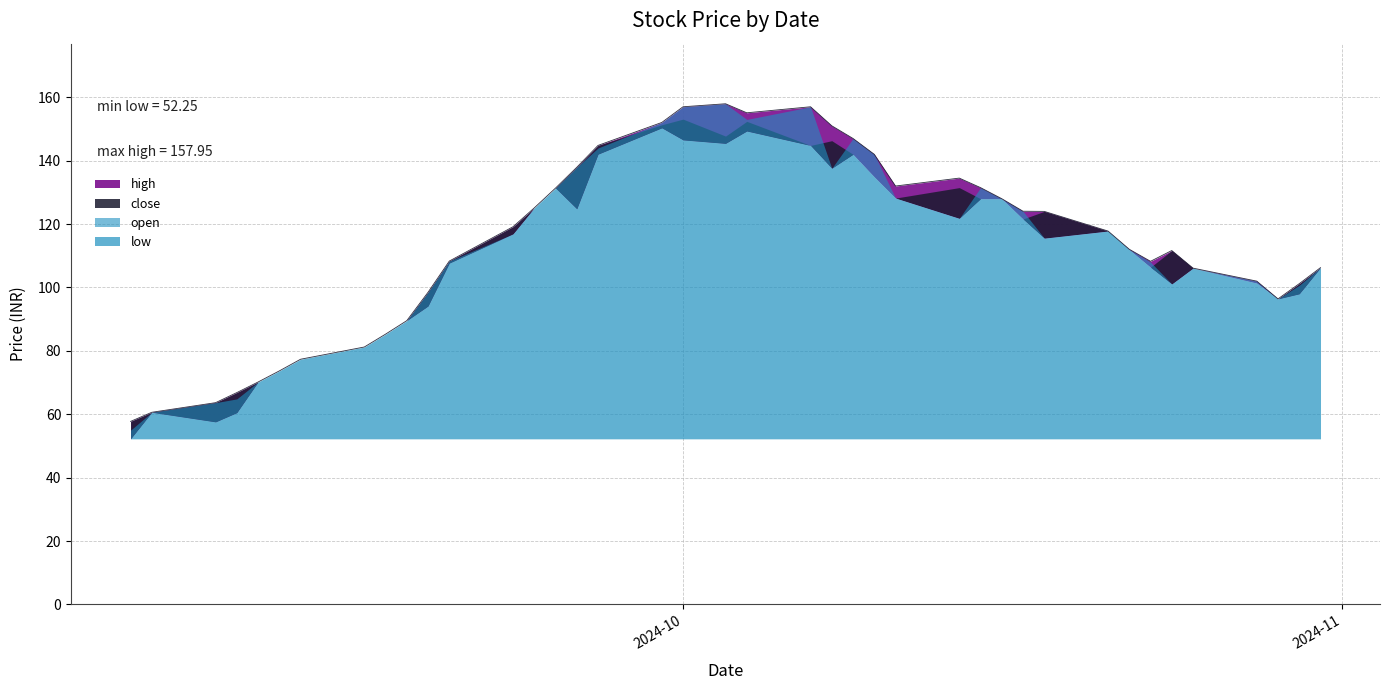

Which series changed the most between 2024-09-25 and 2024-10-22?

low